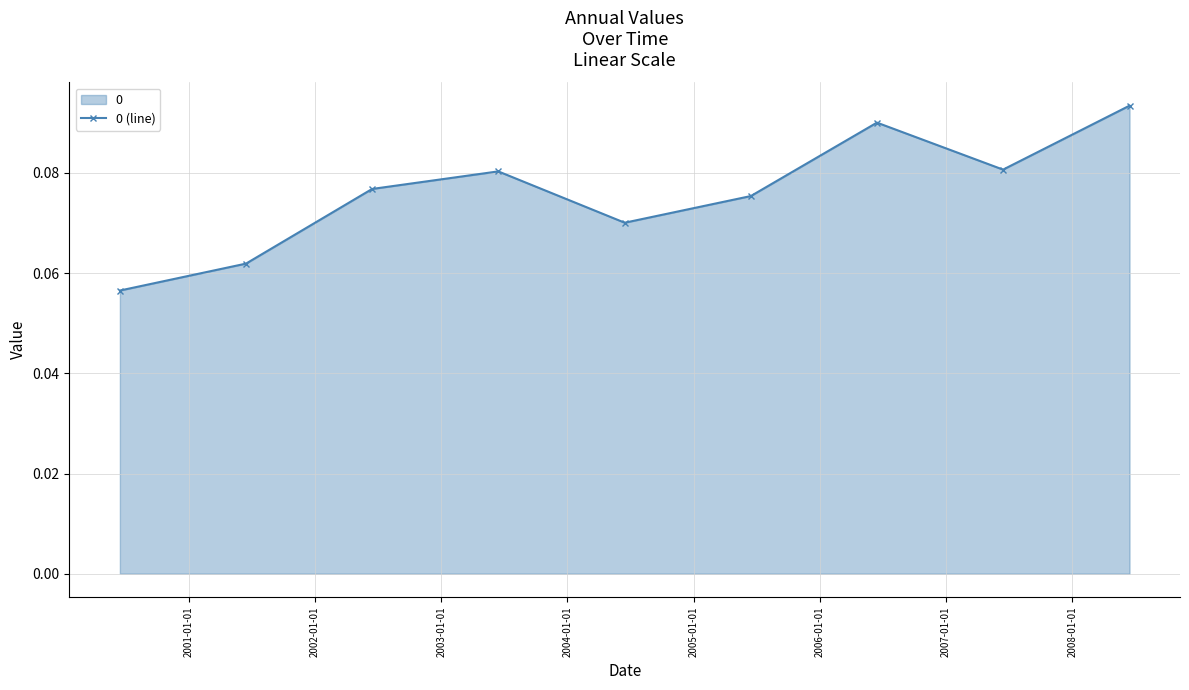

Count the values in the range 0 to 1.

9